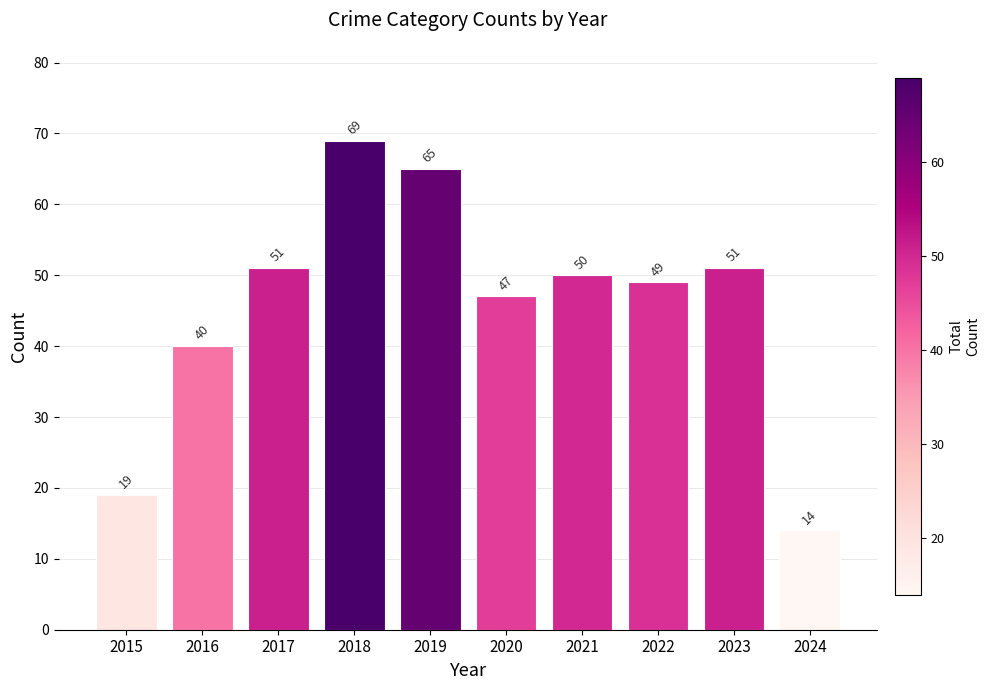

Reading left to right, what are all the values shown in this chart?

2015=19	2016=40	2017=51	2018=69	2019=65	2020=47	2021=50	2022=49	2023=51	2024=14